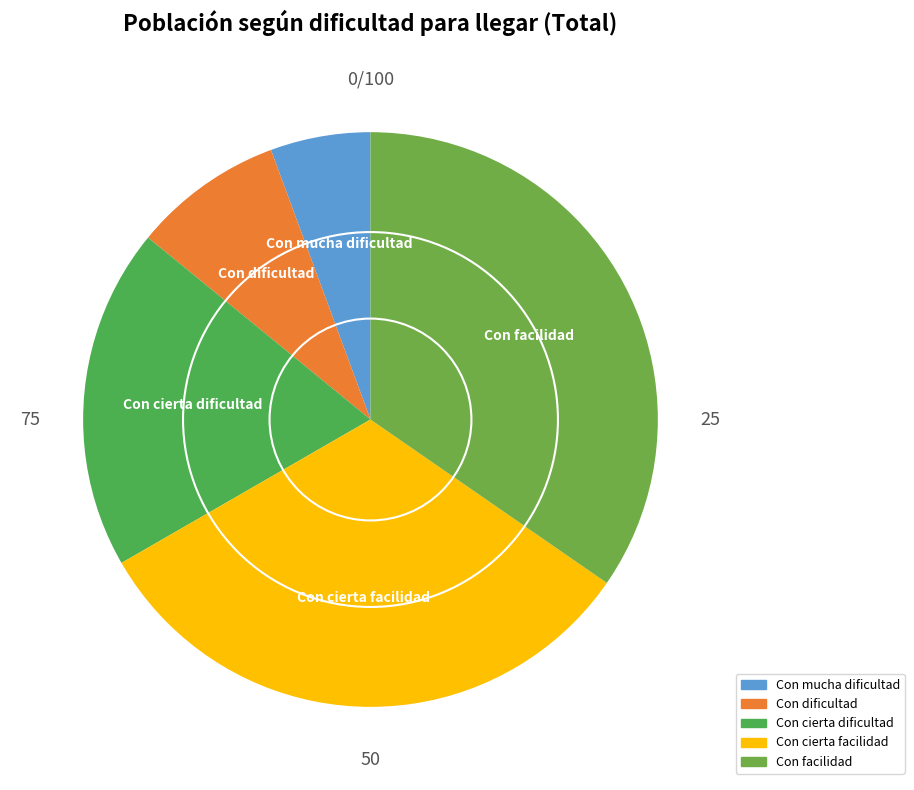

Is there any slice that represents more than half of the pie?

No